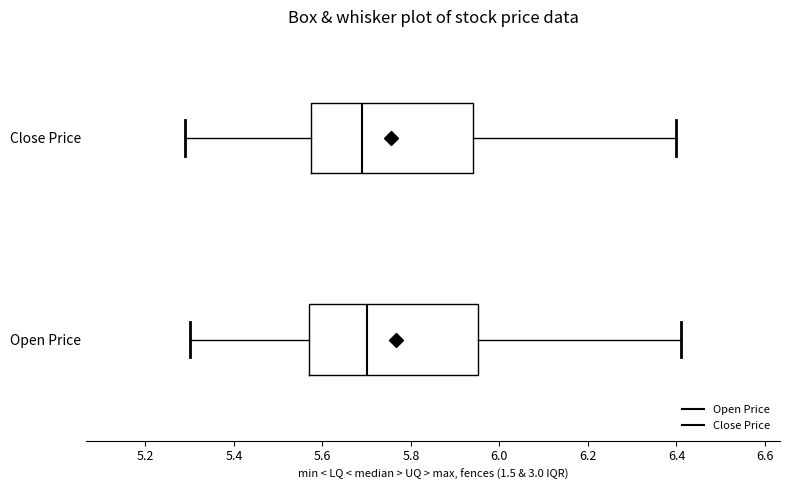

Where does the left whisker of the box for Open Price end on the x-axis? The values are not printed on the chart, so give them approximately, as read against the axis.

5.30